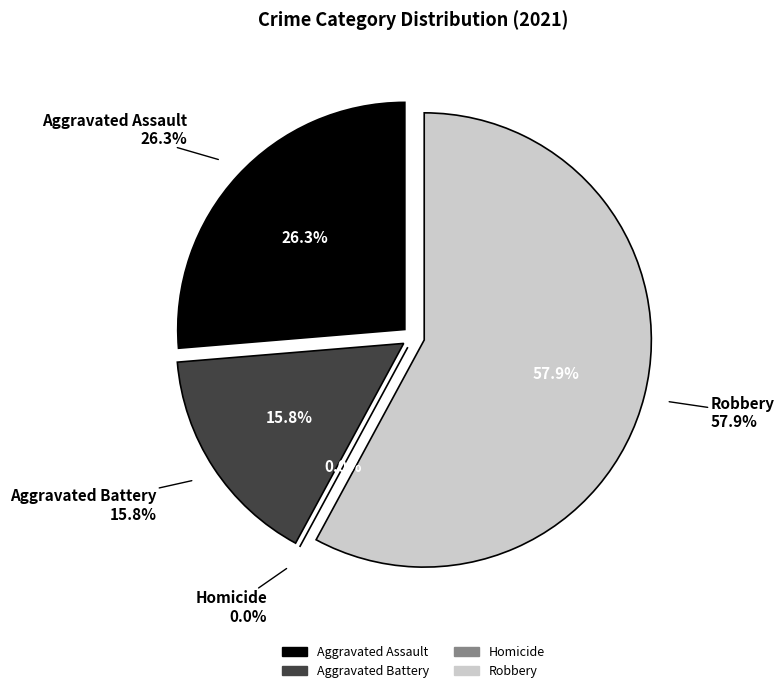

To the nearest percent, what percentage of the pie is Aggravated Assault?

26%